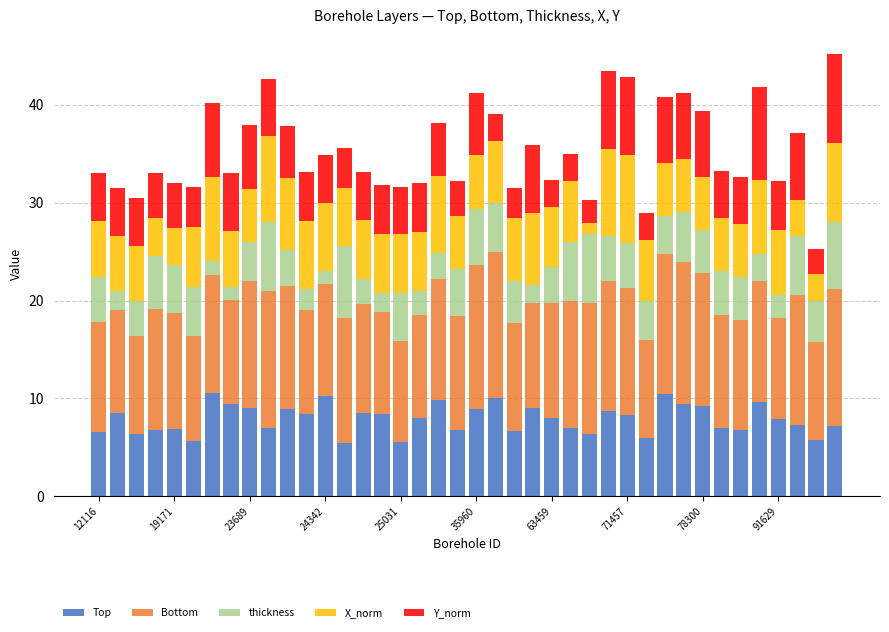

At which category is the sum across all series the highest?

39